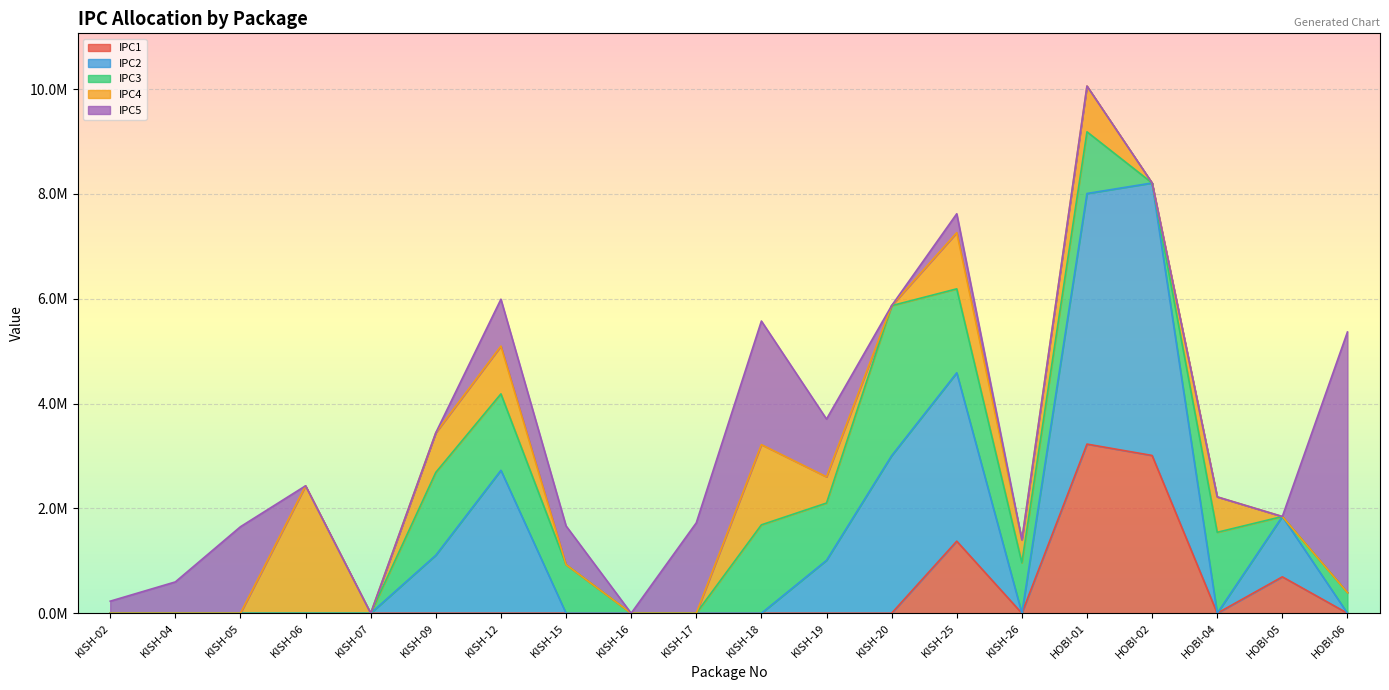

What is the average value of the IPC4 series?

459577.9